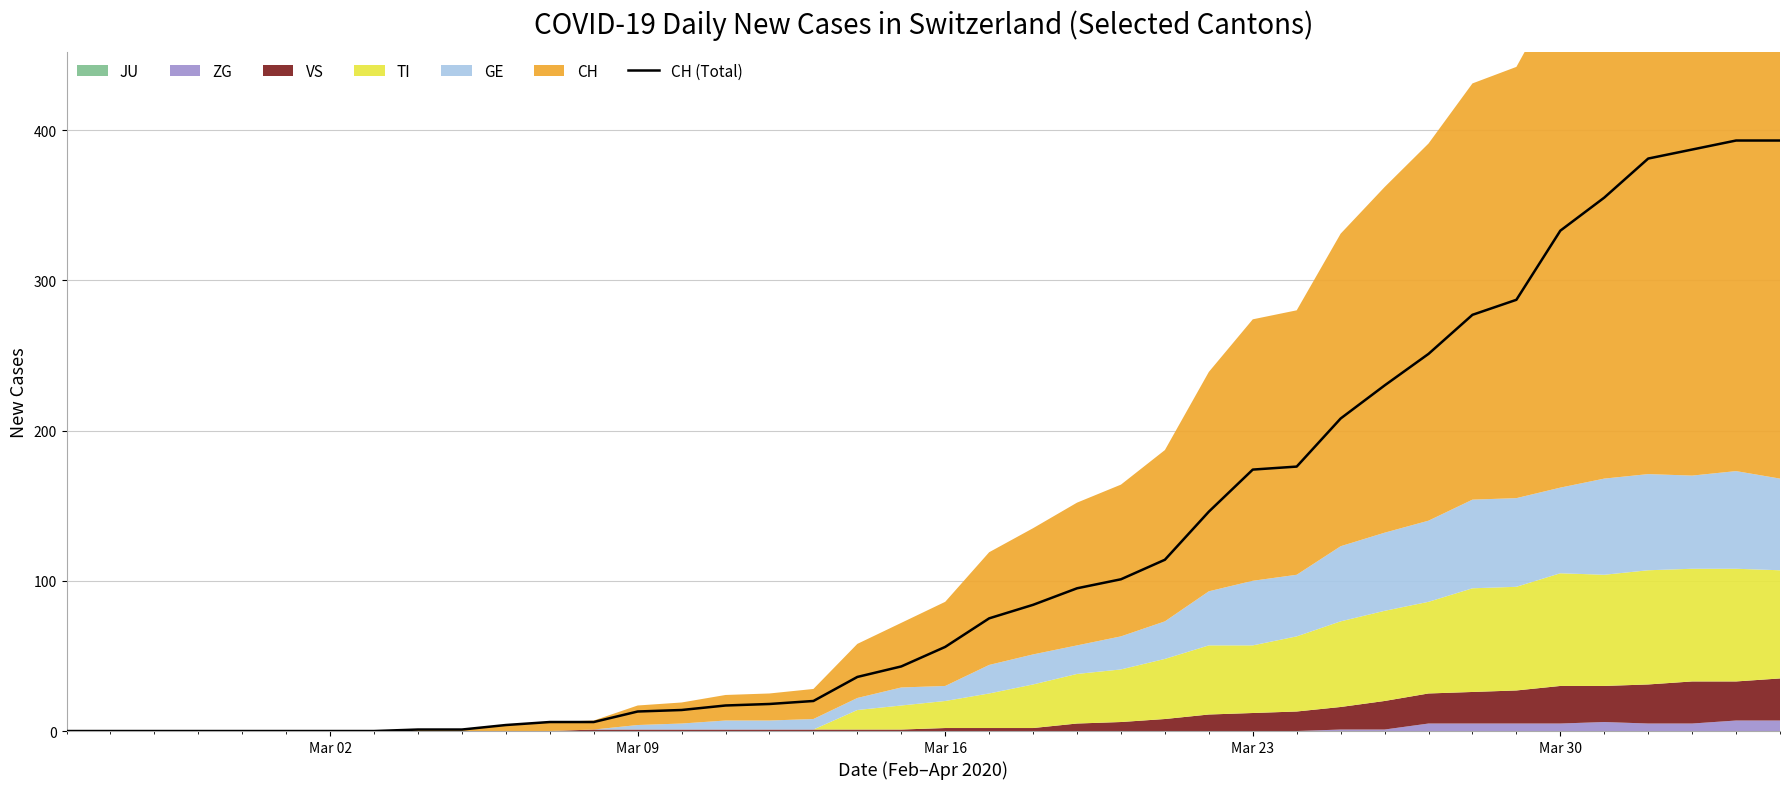

What is the maximum value for CH (Total)?

393